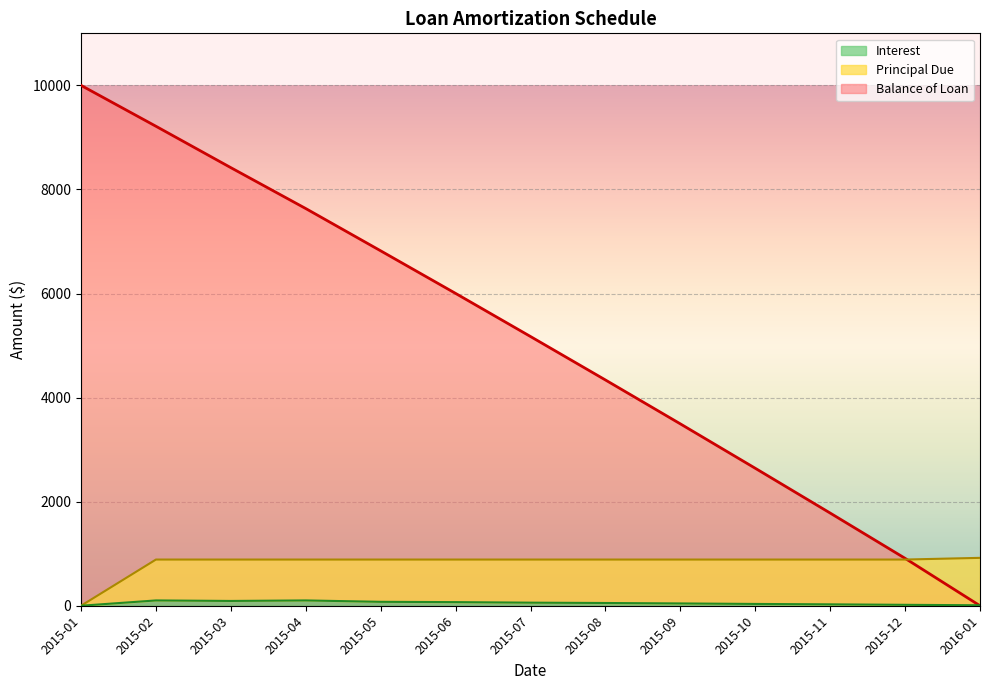

At how many categories does at least one series exceed 5830?

6